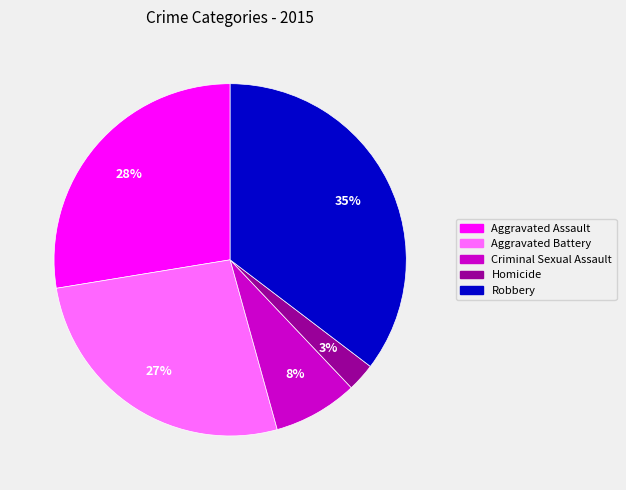

To the nearest percent, what percentage of the pie is Aggravated Battery?

27%